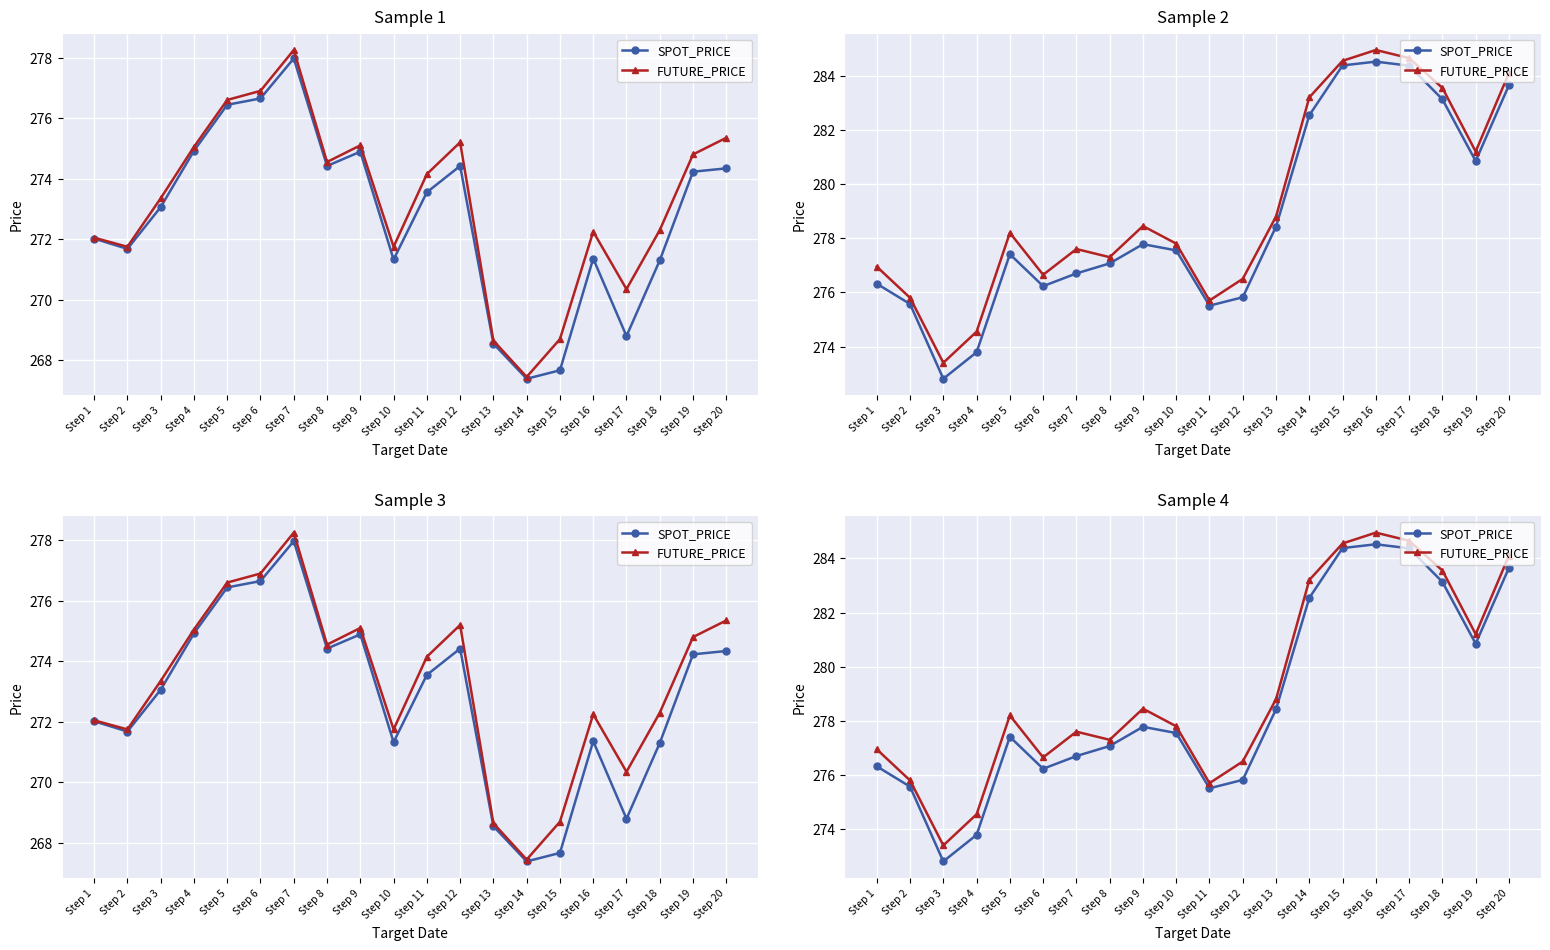

What is the sum of the SPOT_PRICE values at Step 3 and Step 15?

557.2